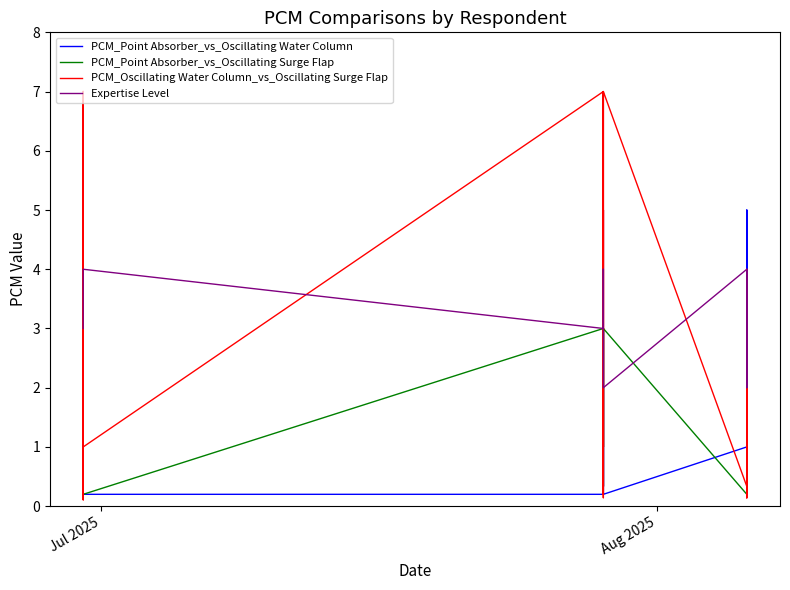

True or false: Expertise Level and PCM_Oscillating Water Column_vs_Oscillating Surge Flap cross at least once.

True